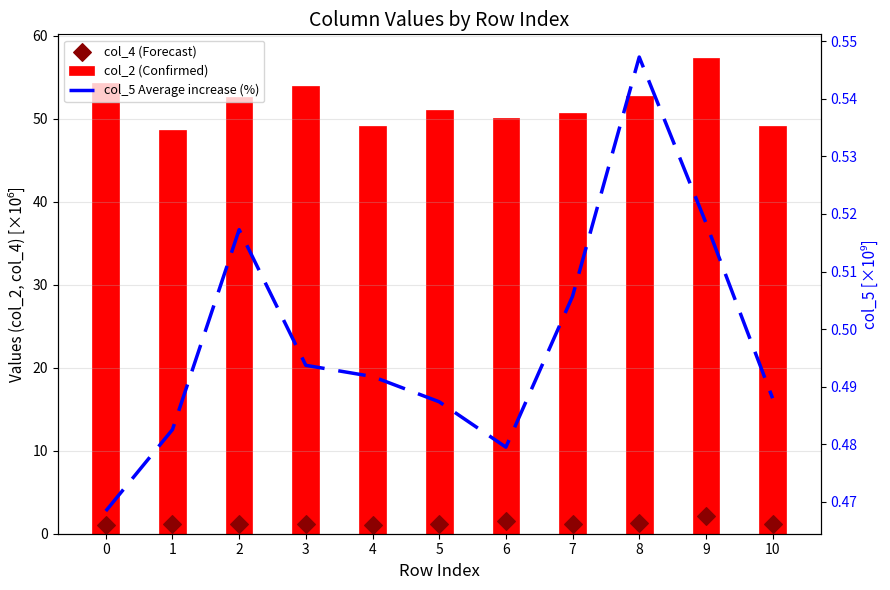

What are all the series names shown in the legend?

col_2 (Confirmed), col_4 (Forecast), col_5 Average increase (%)